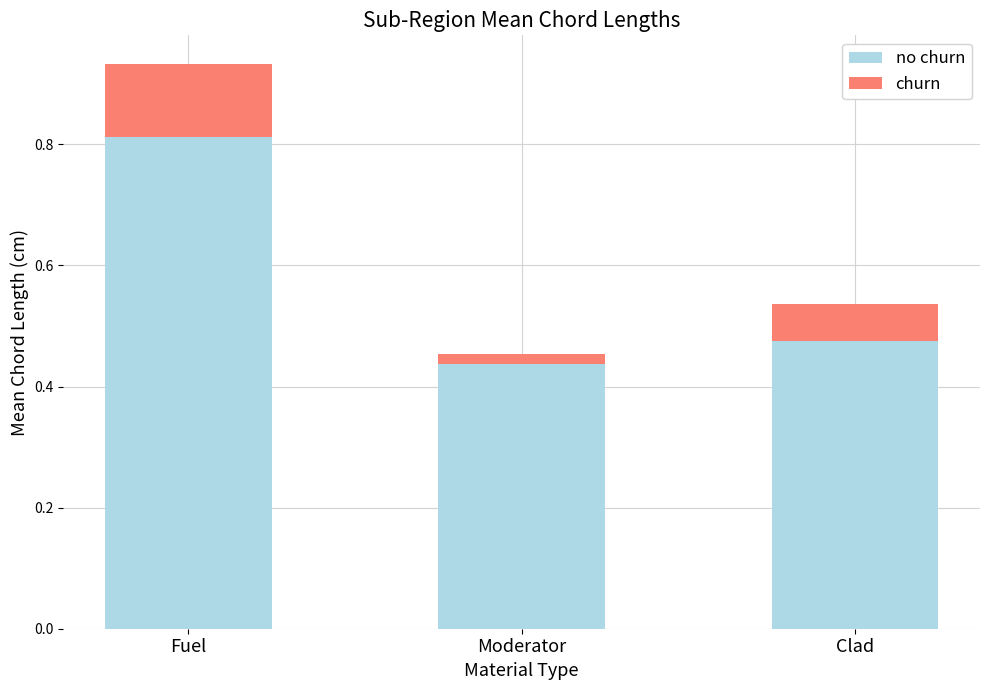

List the series in order of their overall mean, highest first.

no churn, churn